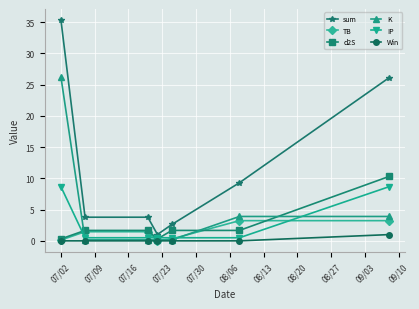

How many data points in TB are above 1?

4